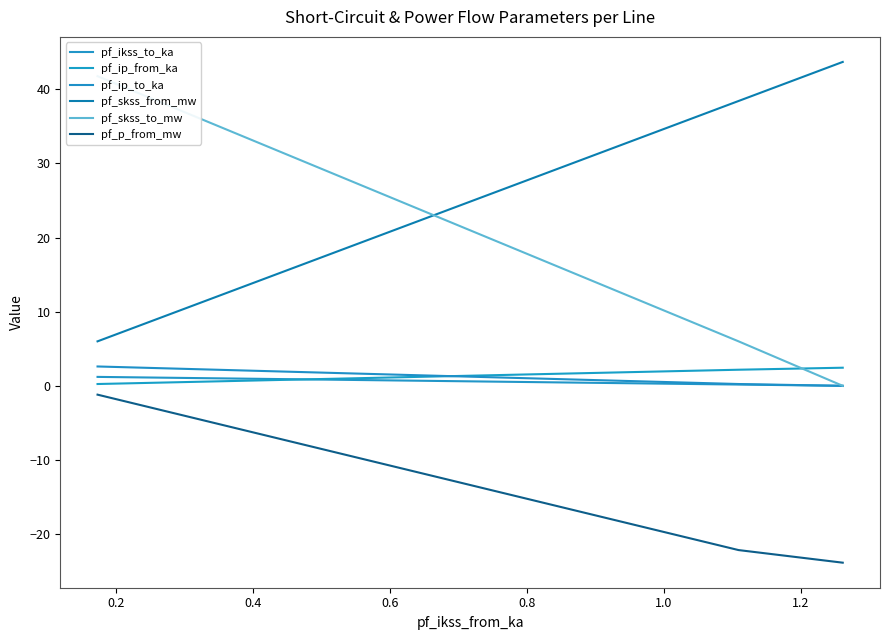

What value does the pf_ip_from_ka series have at 0.4?

2.4